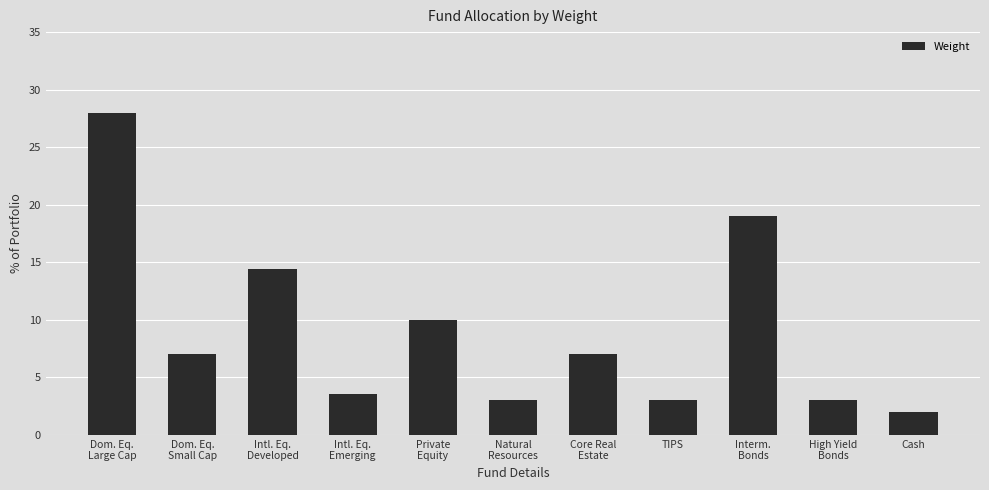

Which category has the lowest value across all series?

Cash